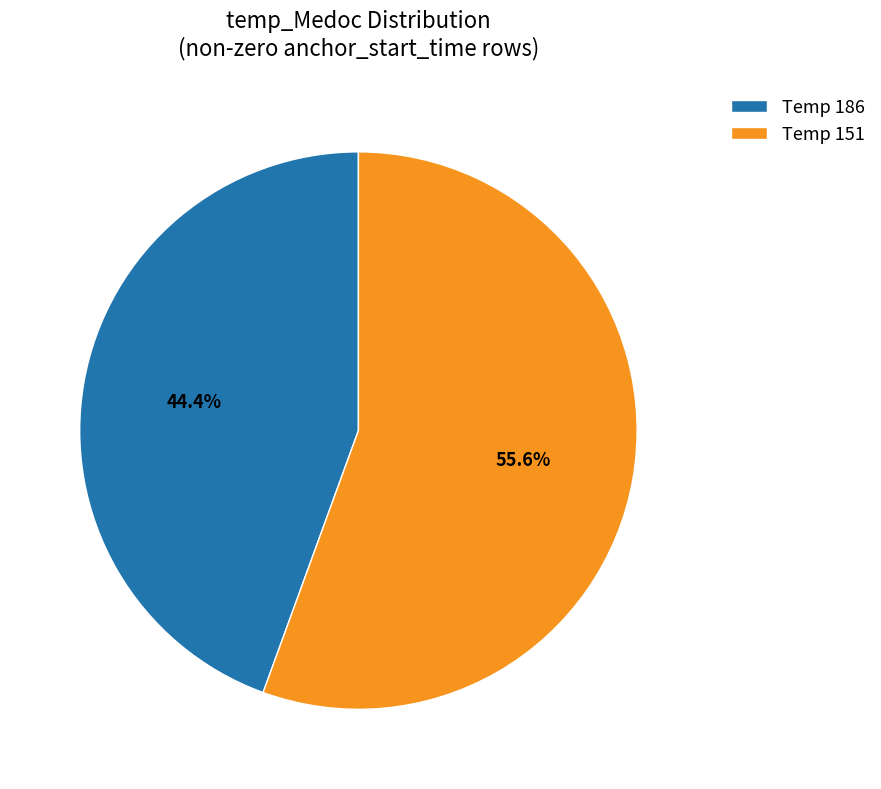

To the nearest percent, what is the difference between the largest and smallest slice percentages?

11%